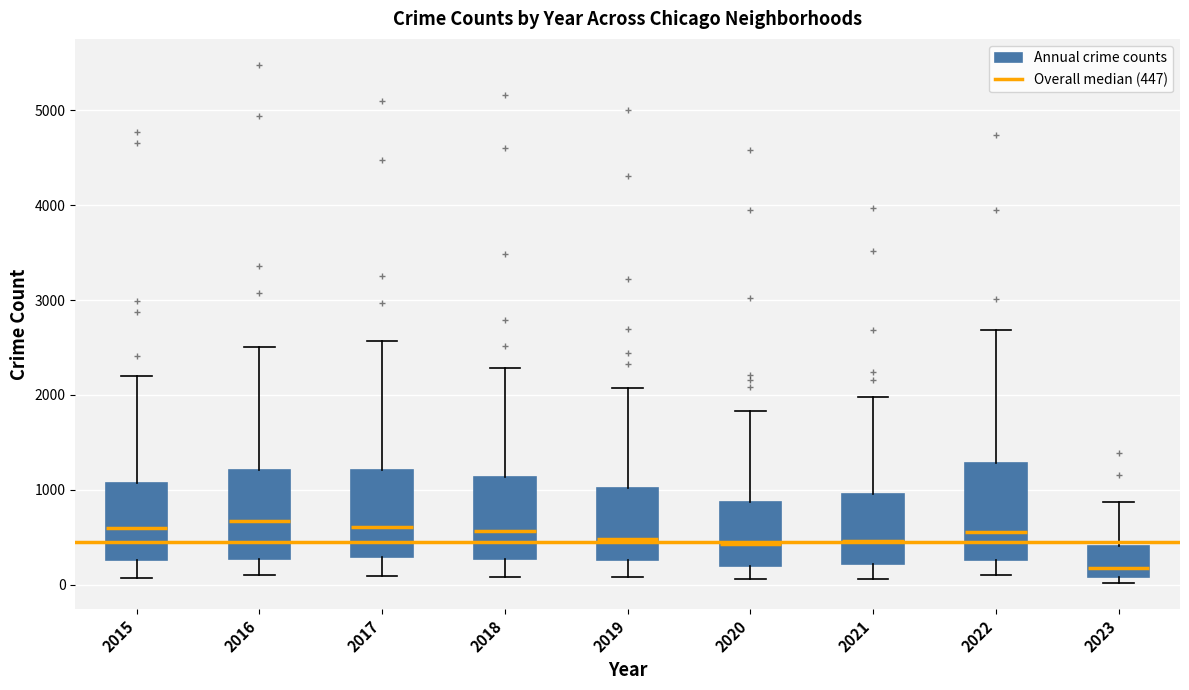

Reading left to right, transcribe this box plot: for each box, give where its median line is, the range the box spans, and where its two whiskers end, as read against the y-axis. The values are not printed on the chart, so give them approximately, as read against the axis.

2015: median 600, box 300 to 1100, whiskers 100 to 2200
2016: median 700, box 300 to 1200, whiskers 100 to 2500
2017: median 600, box 300 to 1200, whiskers 100 to 2600
2018: median 600, box 300 to 1100, whiskers 100 to 2300
2019: median 500, box 300 to 1000, whiskers 100 to 2100
2020: median 400, box 200 to 900, whiskers 100 to 1800
2021: median 500, box 200 to 1000, whiskers 100 to 2000
2022: median 600, box 300 to 1300, whiskers 100 to 2700
2023: median 200, box 100 to 400, whiskers 0 to 900